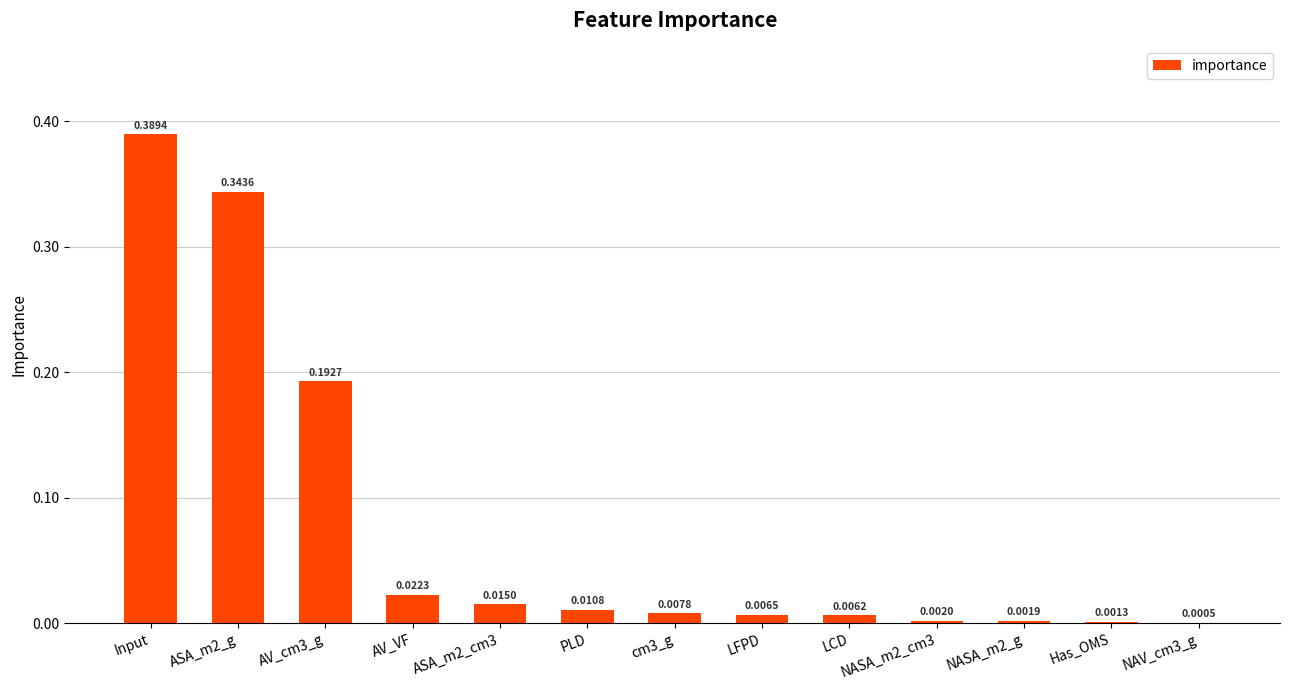

Which category has the highest value across all series?

Input